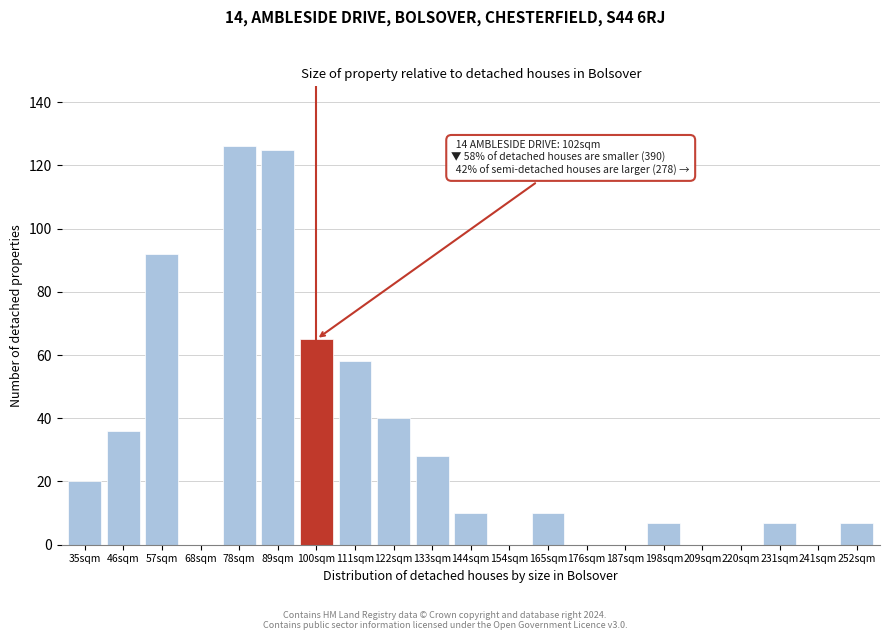

Reading left to right, what are all the values shown in this chart?

35sqm=20	46sqm=36	57sqm=92	68sqm=0	78sqm=126	89sqm=125	100sqm=65	111sqm=58	122sqm=40	133sqm=28	144sqm=10	154sqm=0	165sqm=10	176sqm=0	187sqm=0	198sqm=7	209sqm=0	220sqm=0	231sqm=7	241sqm=0	252sqm=7